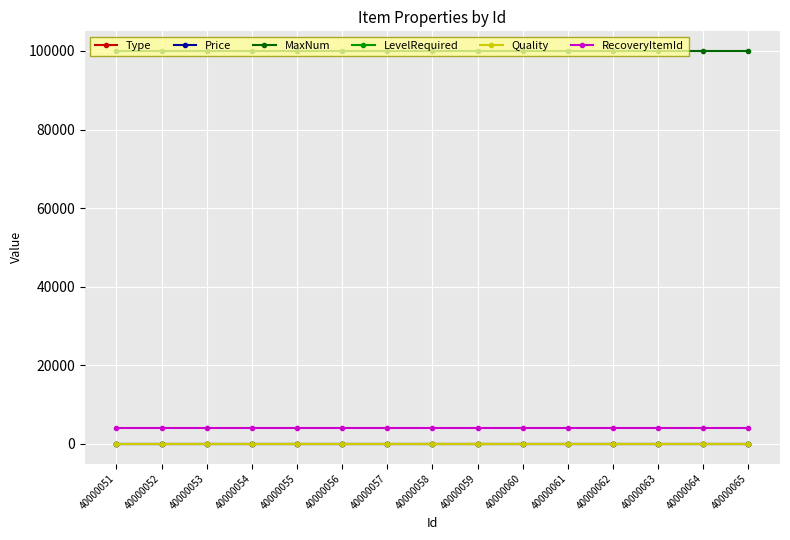

Does the chart have visible grid lines?

Yes